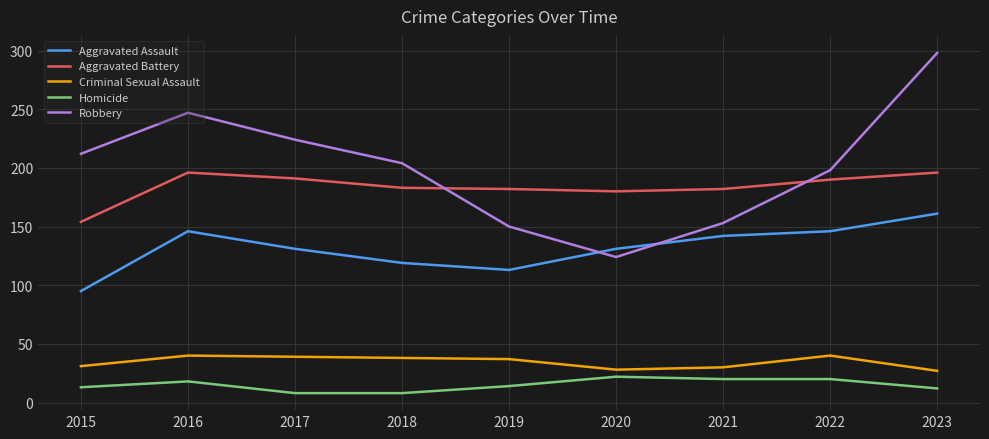

Which series has the widest spread of values?

Robbery